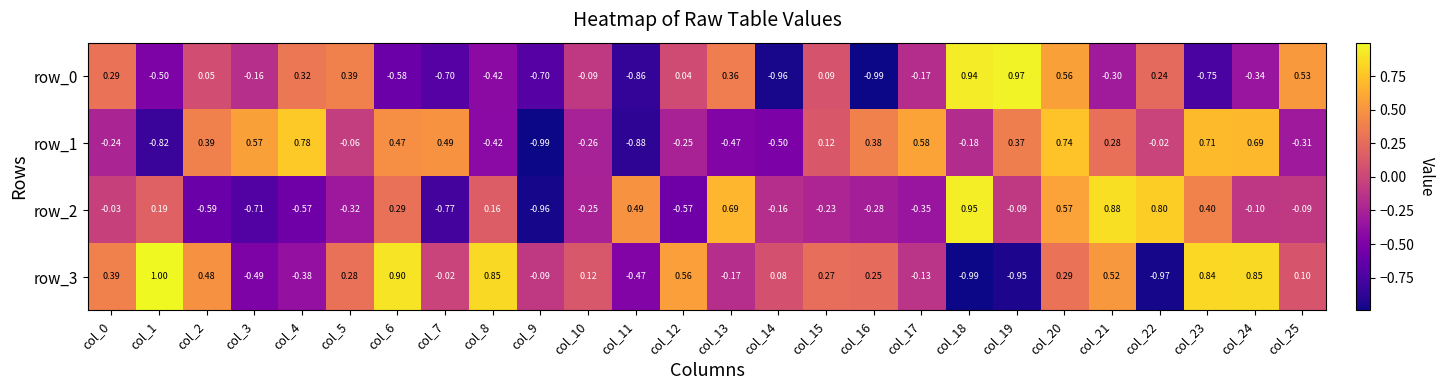

True or false: row_2 has a value of 0.3 at col_8.

False